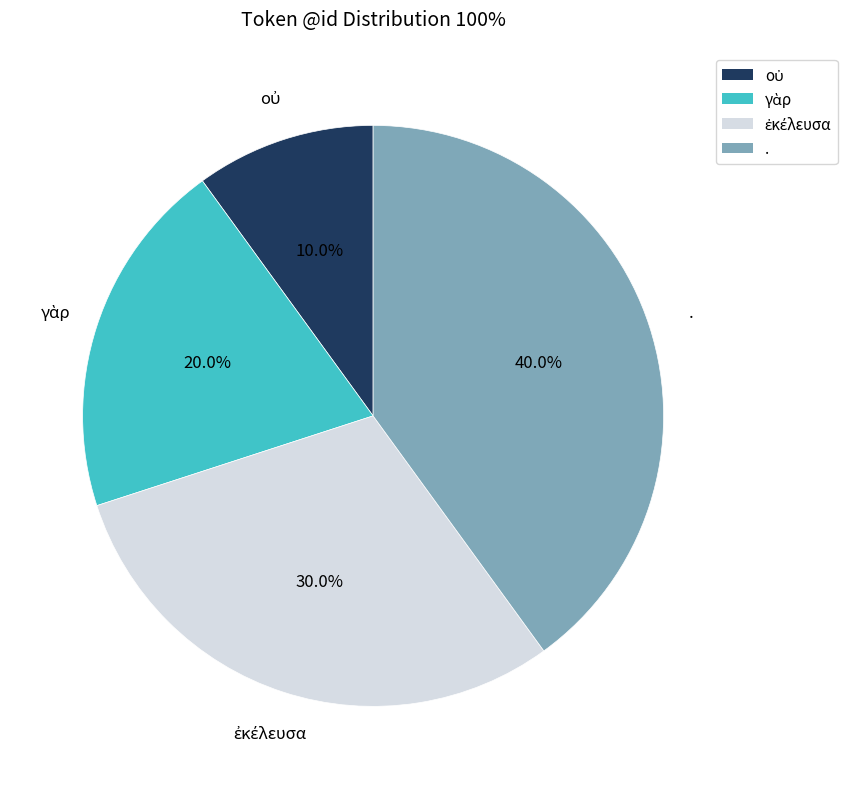

Is there a majority slice in this chart?

No